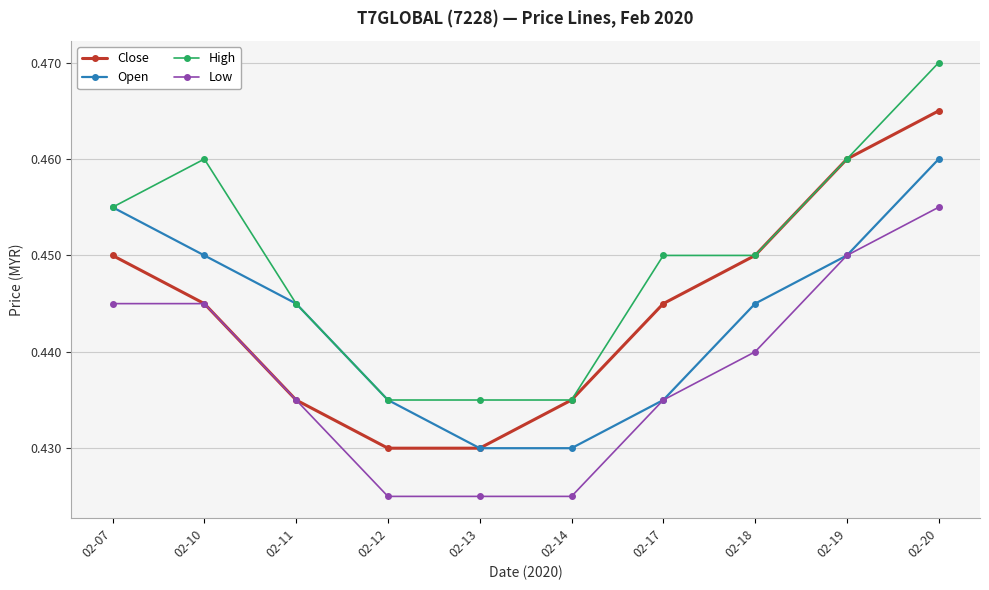

Is it true that Close equals 0.3 at 02-17?

False